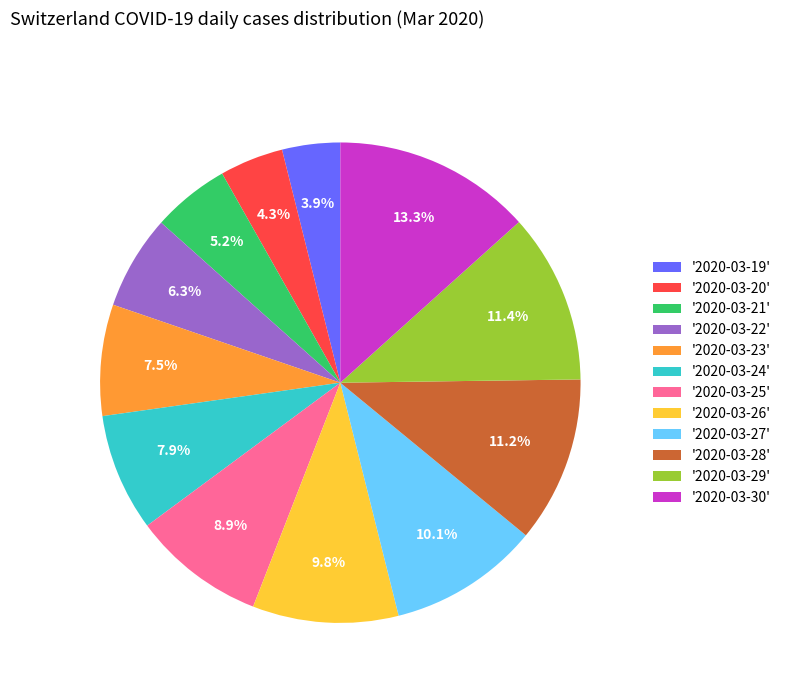

Combined, do '2020-03-26' and '2020-03-29' account for over 50%?

No